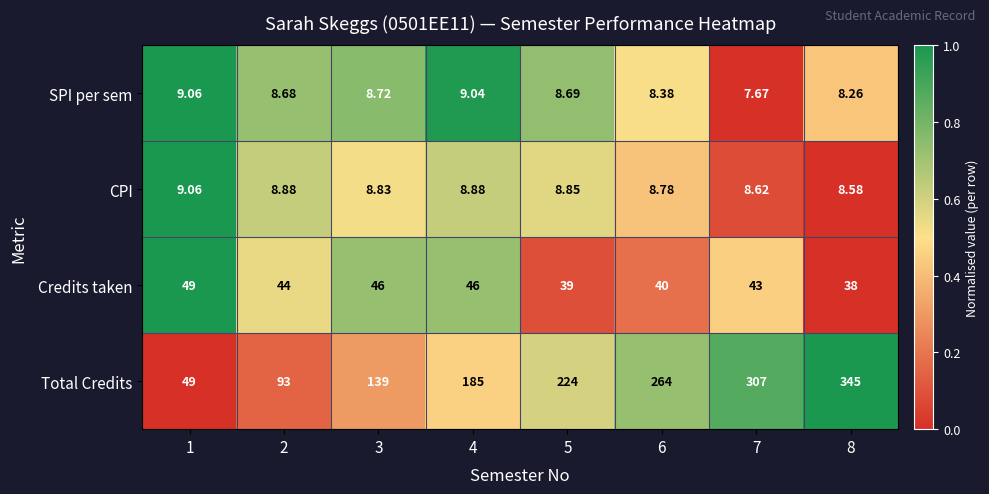

Which series has the largest total across all categories?

Total Credits